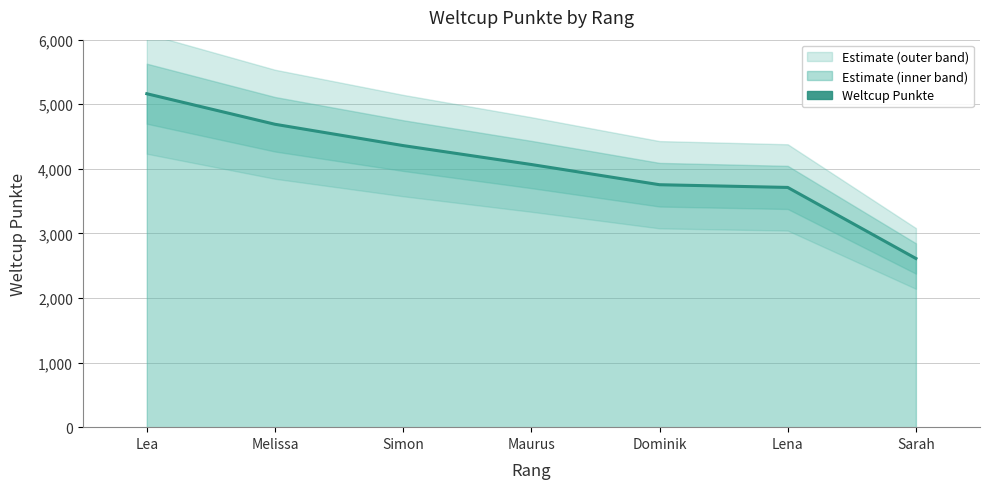

Reading left to right, list all the values displayed in this chart.

5163	4690	4360	4067	3754	3712	2612